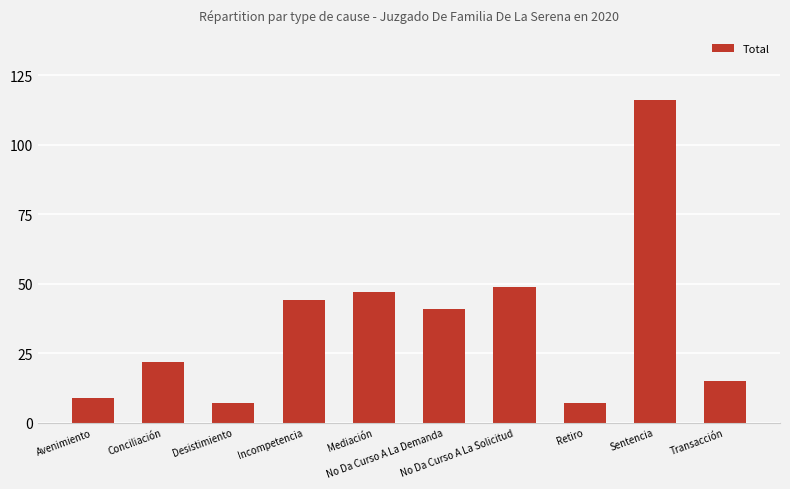

Which has a higher value, No Da Curso A La Demanda or Mediación?

Mediación